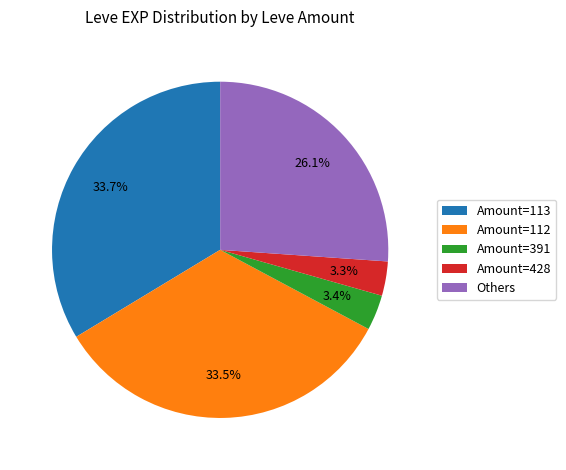

Approximately how many times larger is the value at Others compared to Amount=428?

7.9